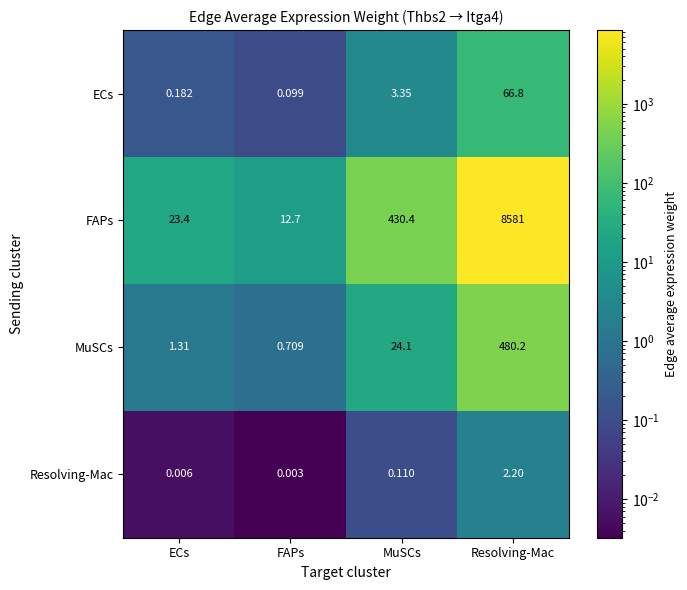

Which category has the highest value in the Resolving-Mac series?

Resolving-Mac